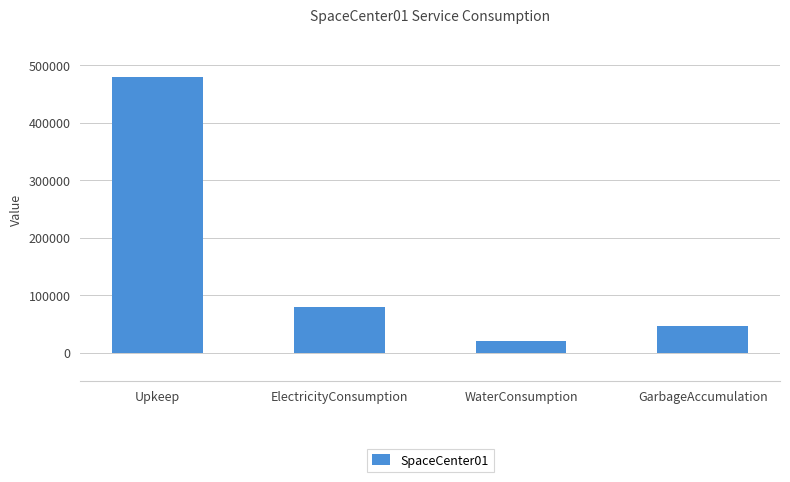

How many bars are there in total?

4